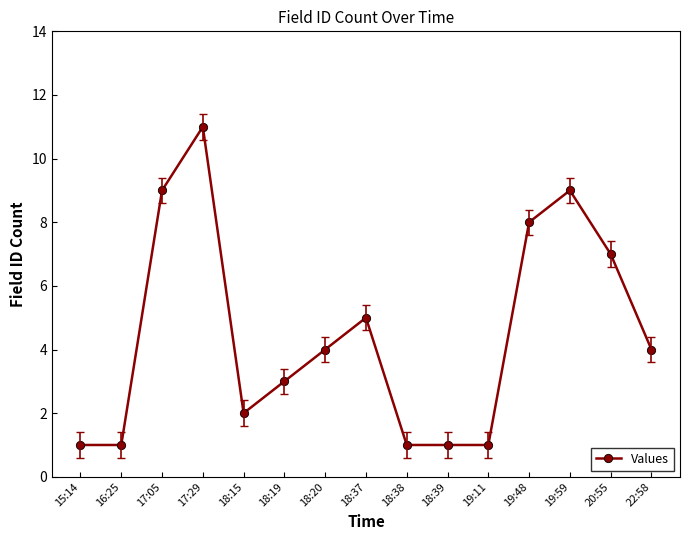

Reading right to left, extract all data points from this chart.

4	7	9	8	1	1	1	5	4	3	2	11	9	1	1